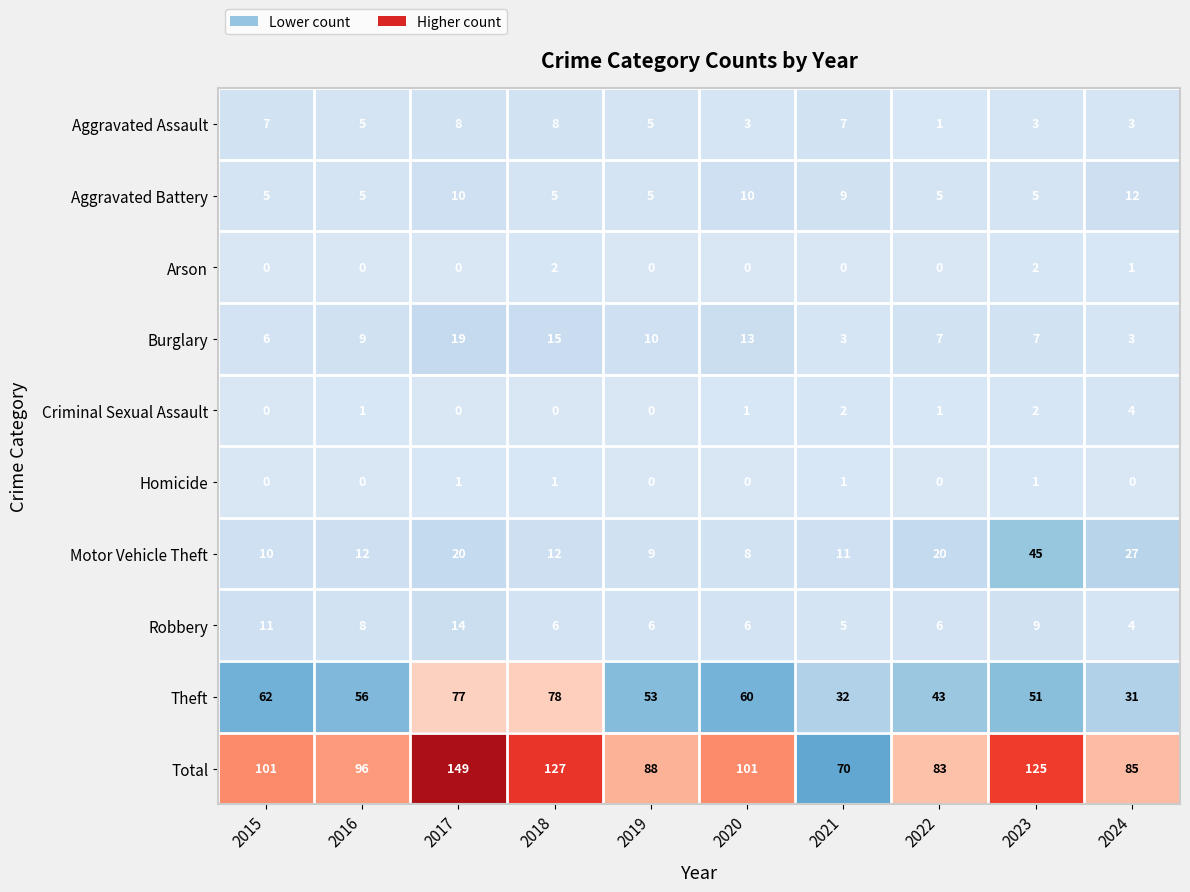

At which category is the sum across all series the highest?

2017